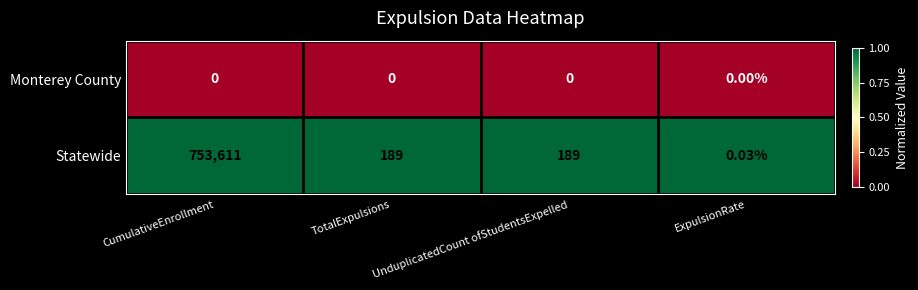

Which series has the largest range (max minus min)?

Statewide